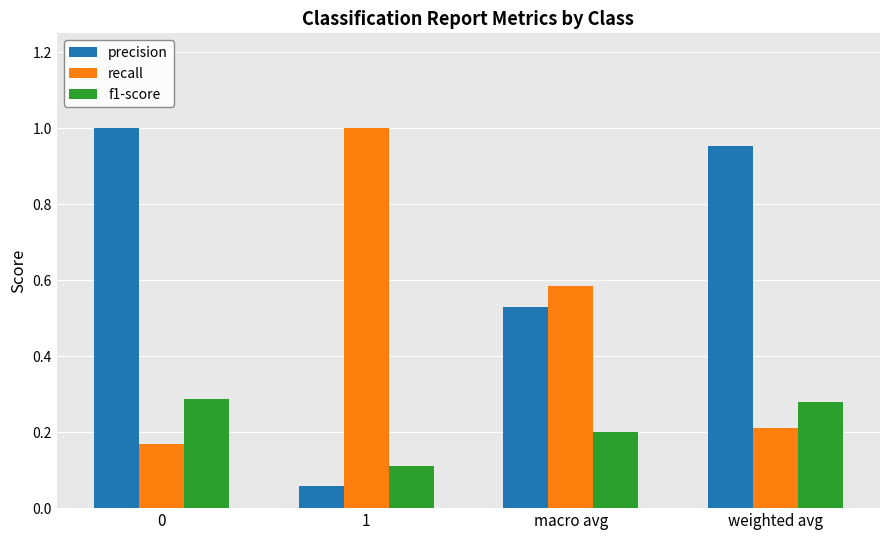

Rank the series at 1 from lowest to highest value.

precision, f1-score, recall